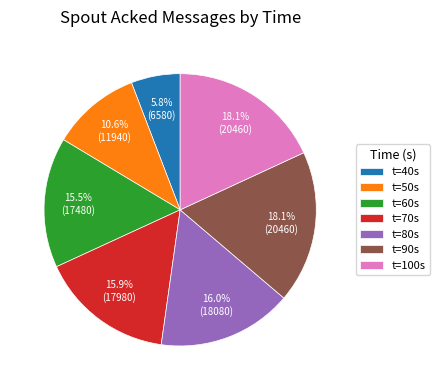

Is t=100s the majority of the pie?

No